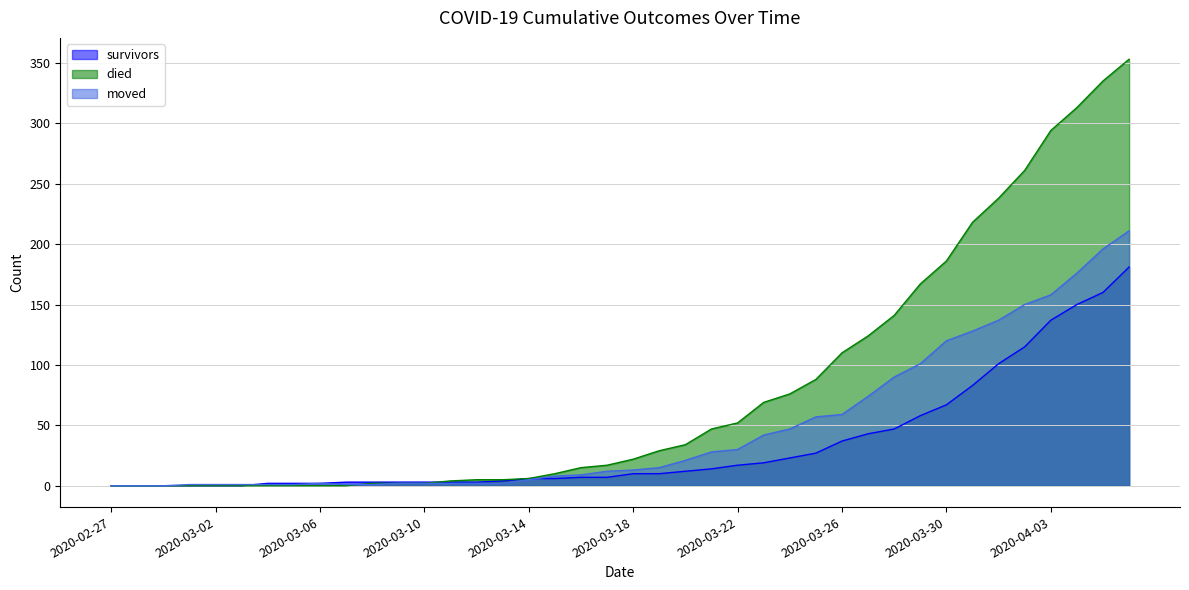

List the series in order of their peak value, lowest first.

survivors, moved, died